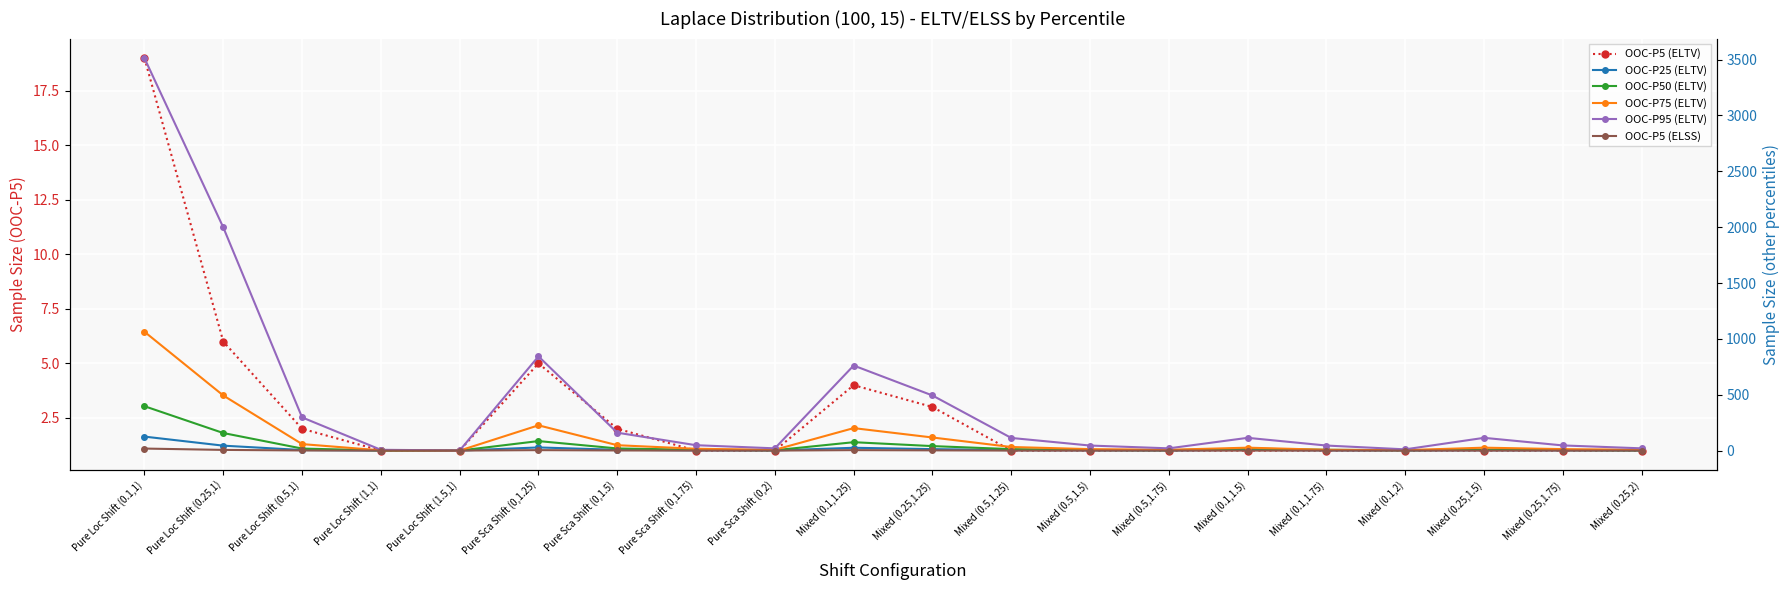

How many data points does each series have?

20